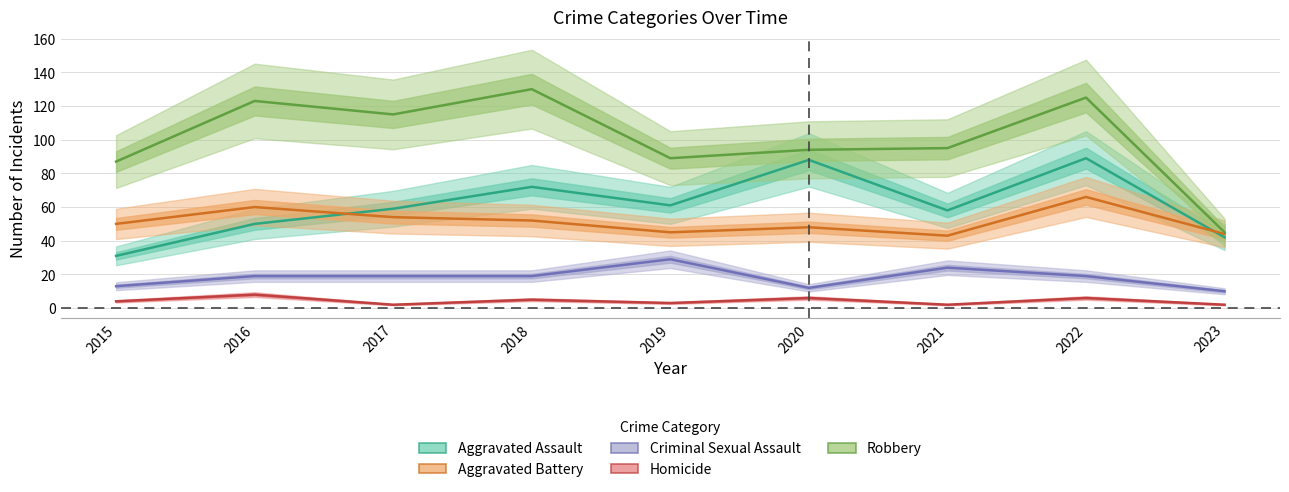

True or false: Robbery has more than 1 points higher than both neighbors.

True